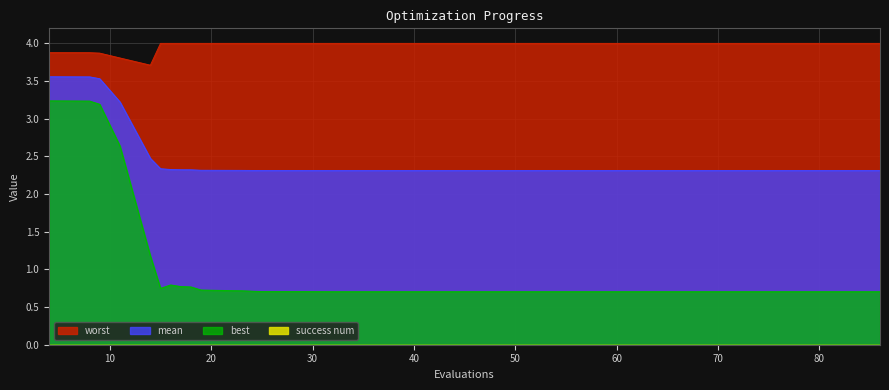

What is the difference between the second highest and minimum values in the worst series?

0.3